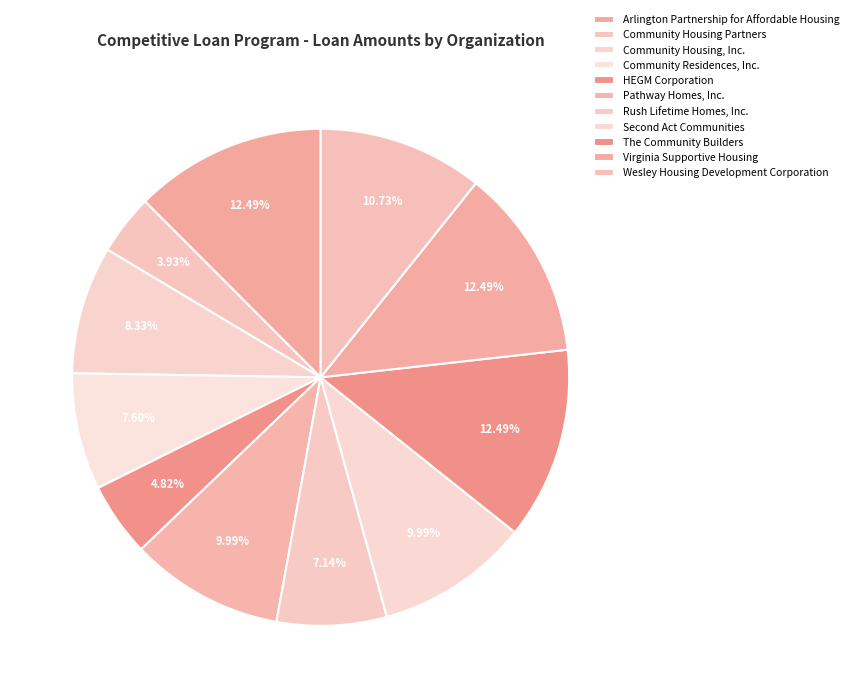

To the nearest percent, what is the difference between the largest and smallest slice percentages?

9%